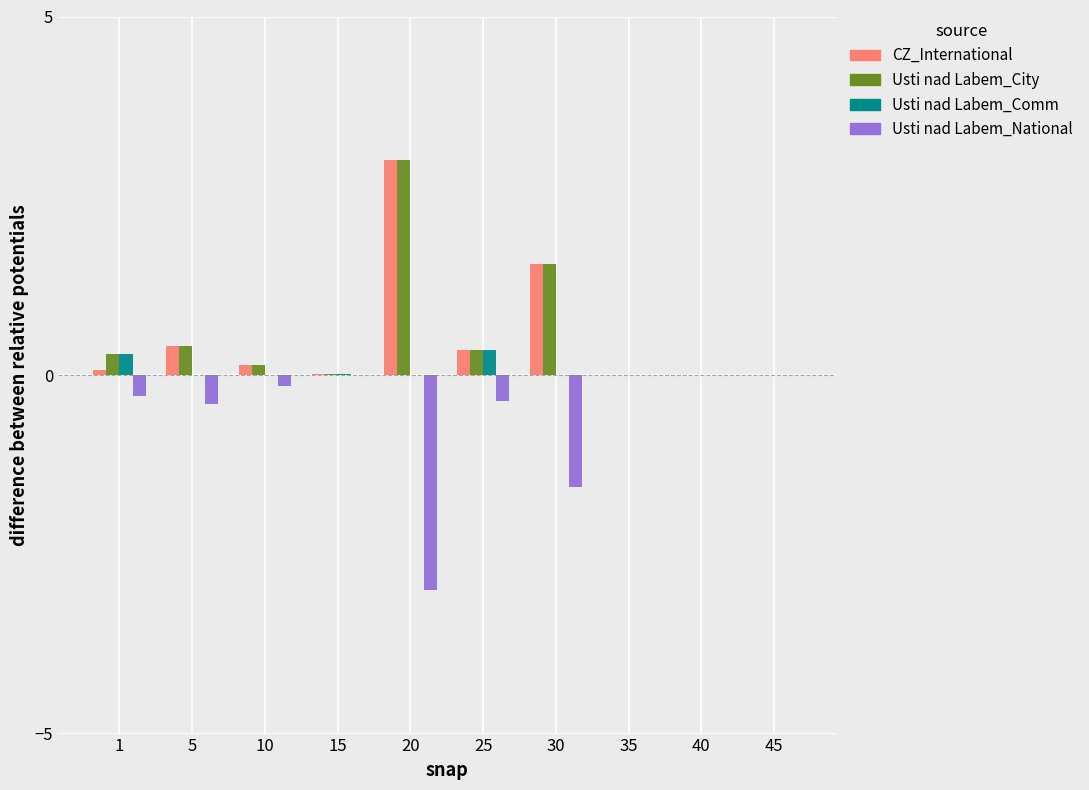

At which category is the sum across all series the highest?

20